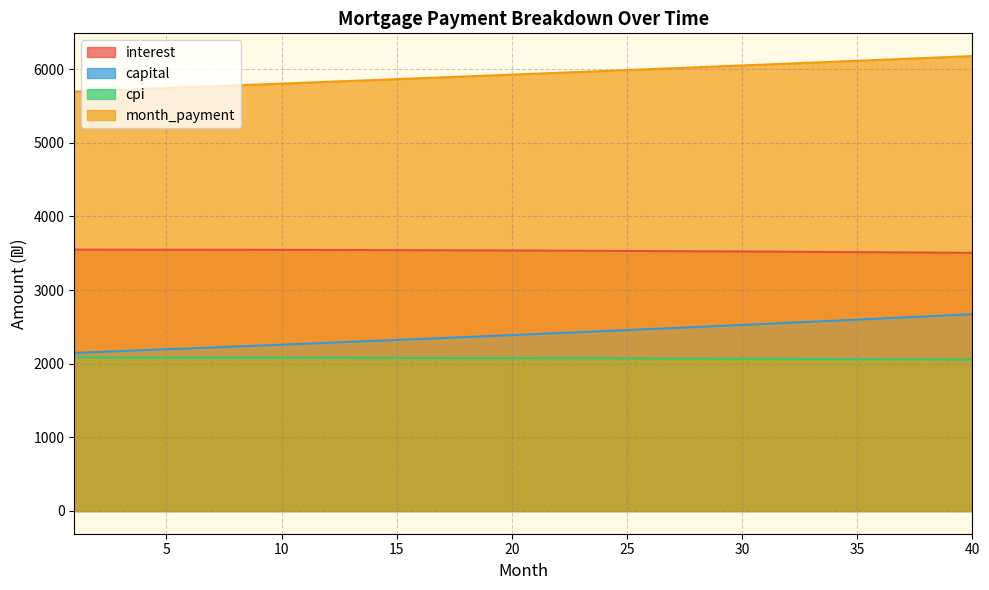

List the series in order of their peak value, highest first.

month_payment, interest, capital, cpi